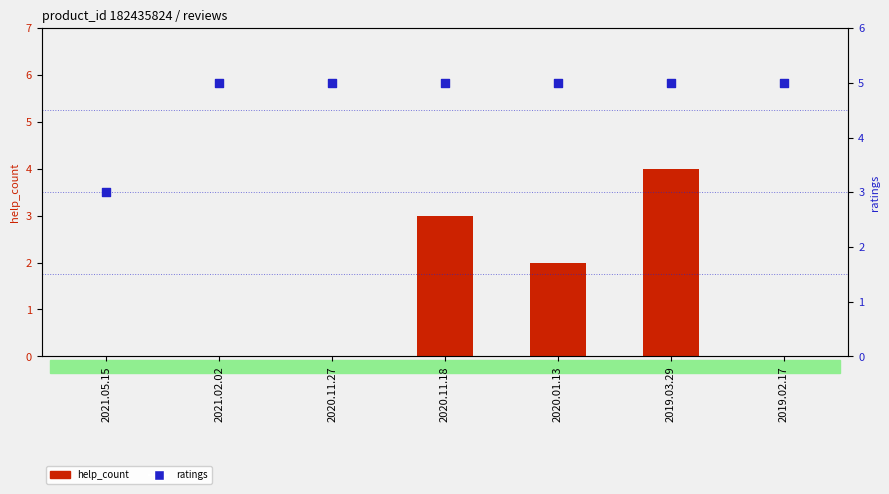

Which series has the widest spread of Y values?

help_count